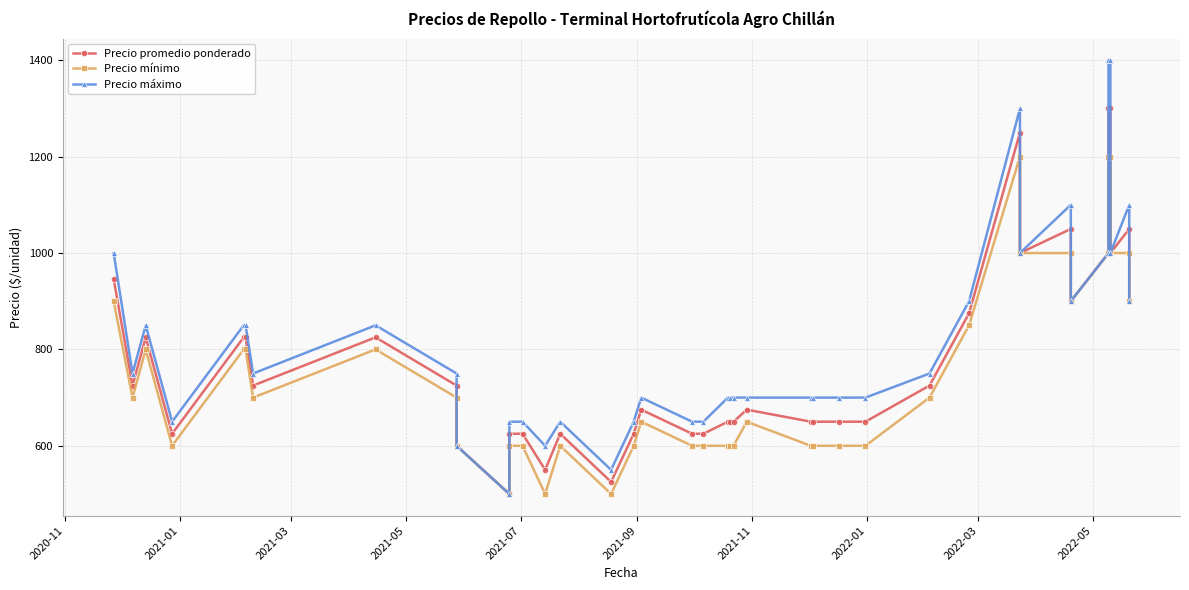

At which label is Precio máximo closest to 950?

2020-11